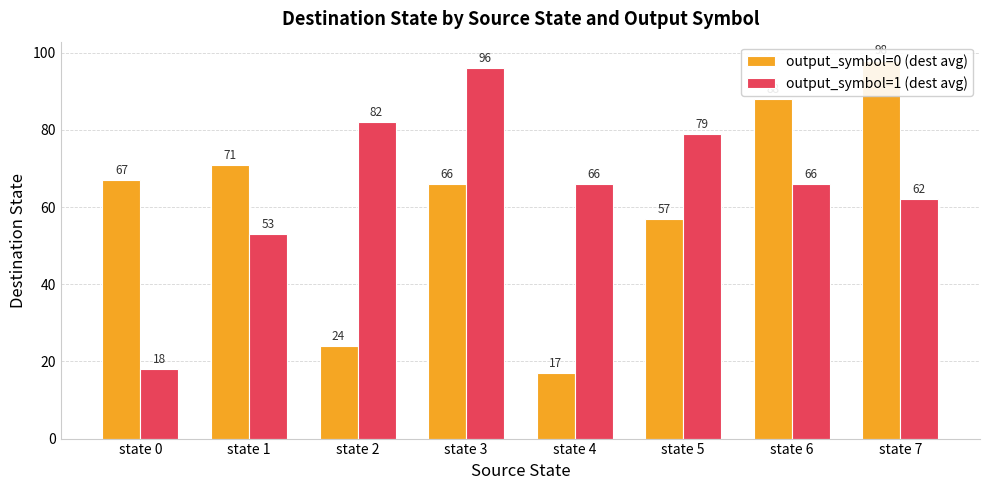

At how many categories does at least one series exceed 92?

2